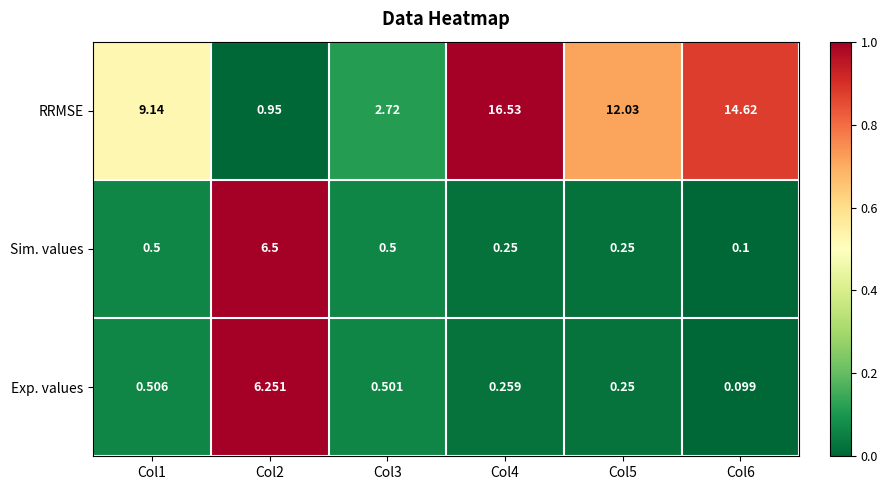

Which series has the largest range (max minus min)?

RRMSE